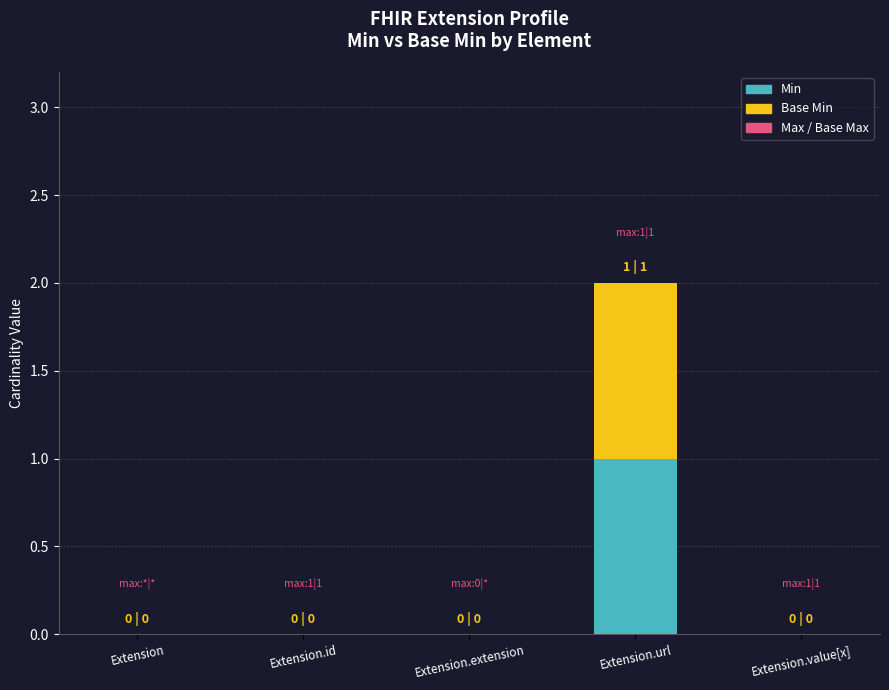

How many categories are shown in the chart?

5